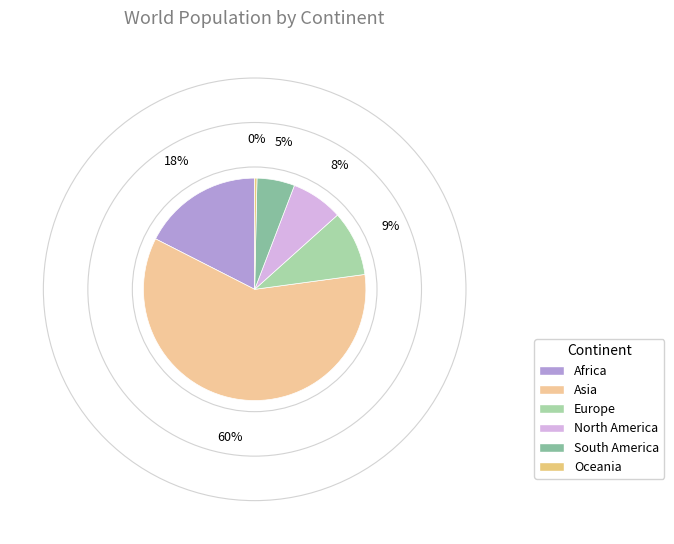

To the nearest percent, what percentage of the pie is South America?

5%